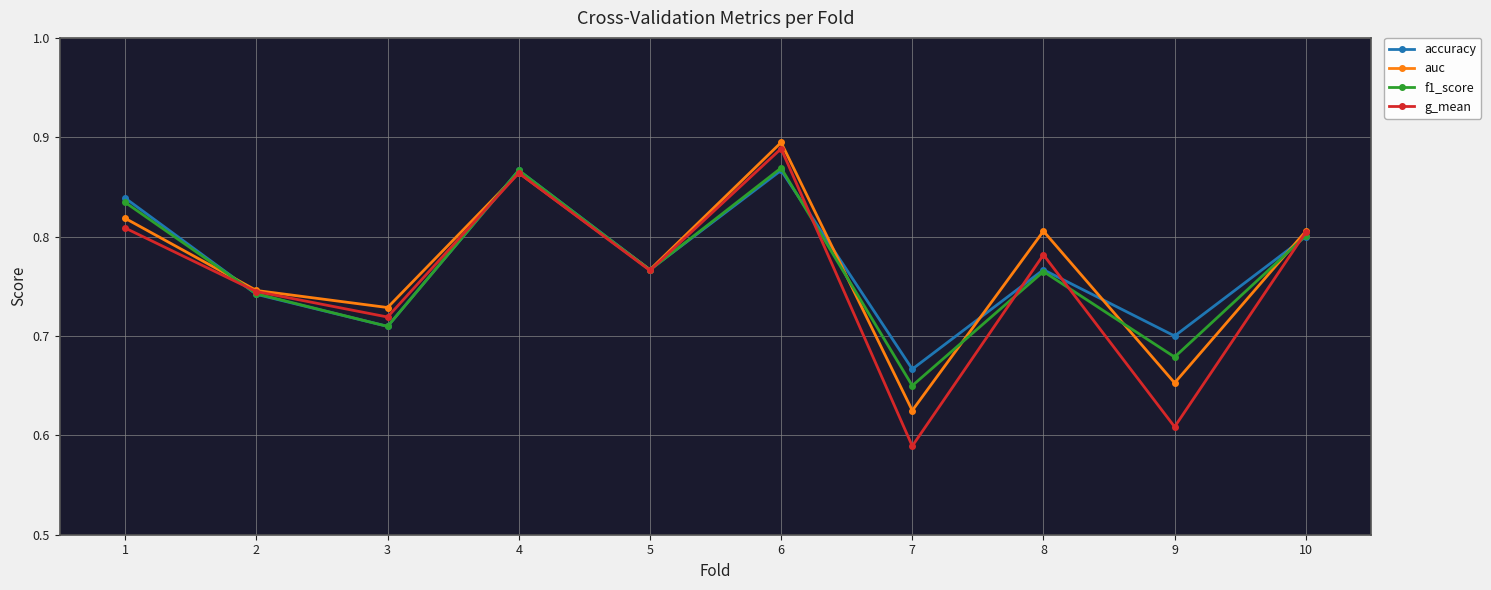

True or false: accuracy has more than 2 points higher than both neighbors.

True